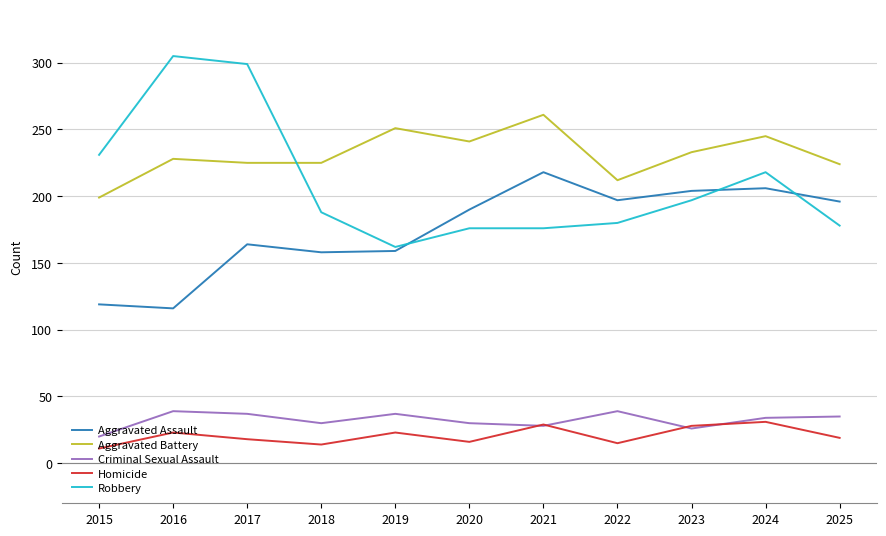

What is the lowest value of the Aggravated Battery series?

199